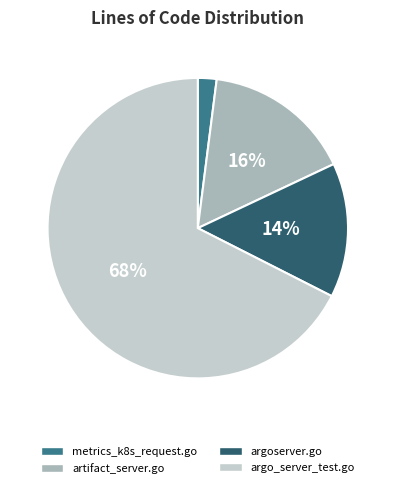

Which category has the smallest portion of the pie?

metrics_k8s_request.go